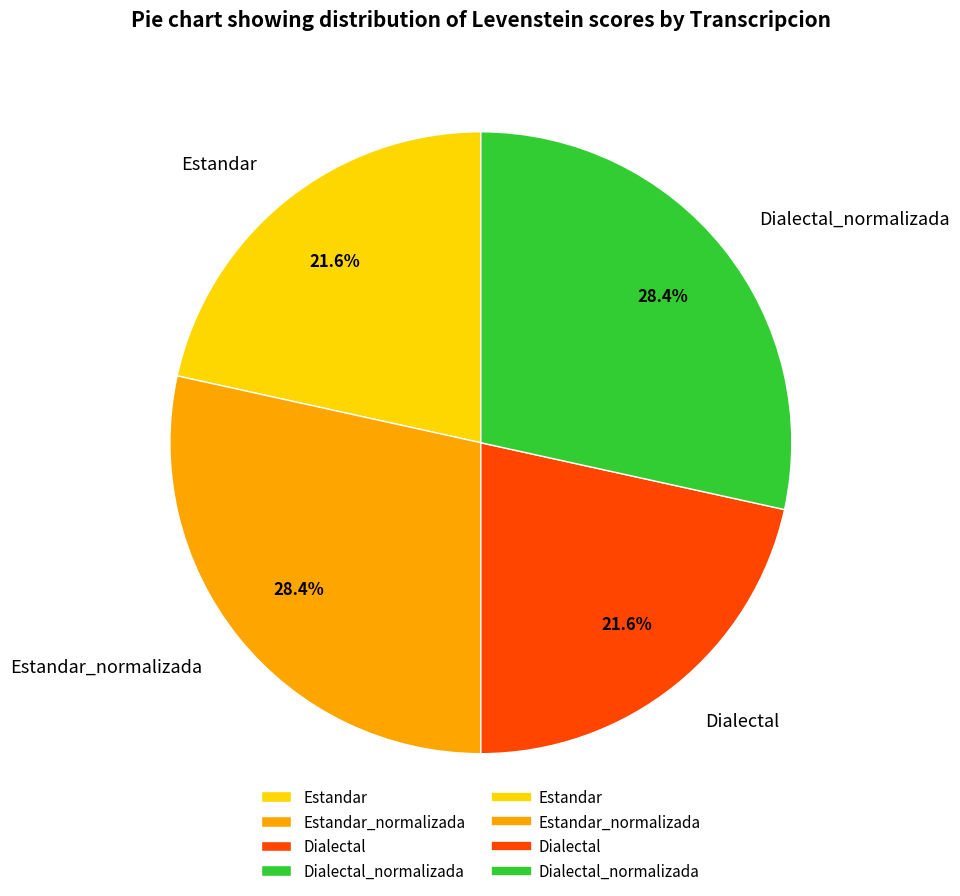

True or false: Estandar_normalizada accounts for 14% of the total.

False